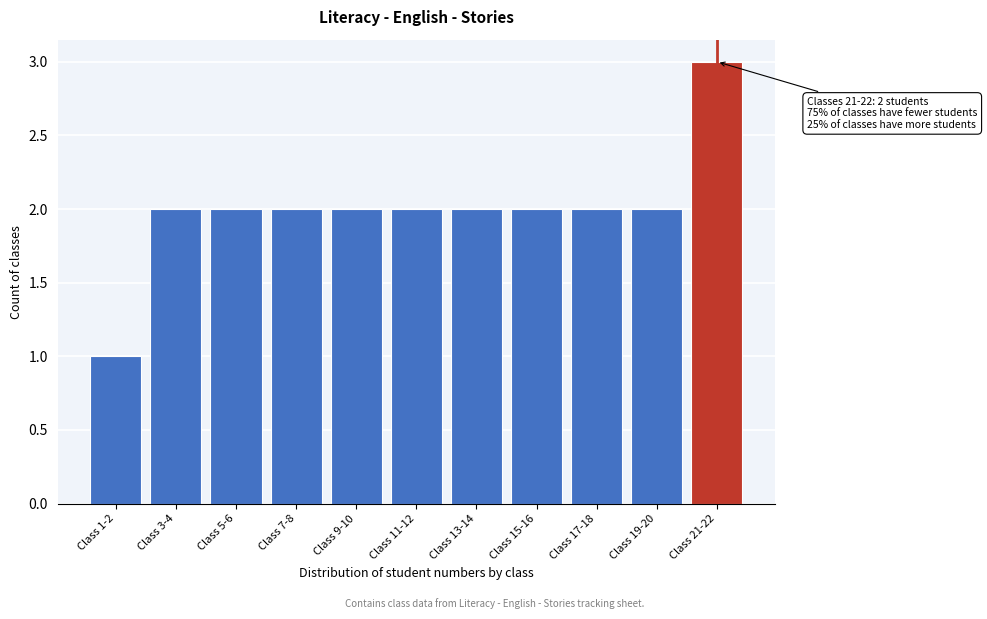

Reading left to right, extract all data points from this chart.

1	2	2	2	2	2	2	2	2	2	3